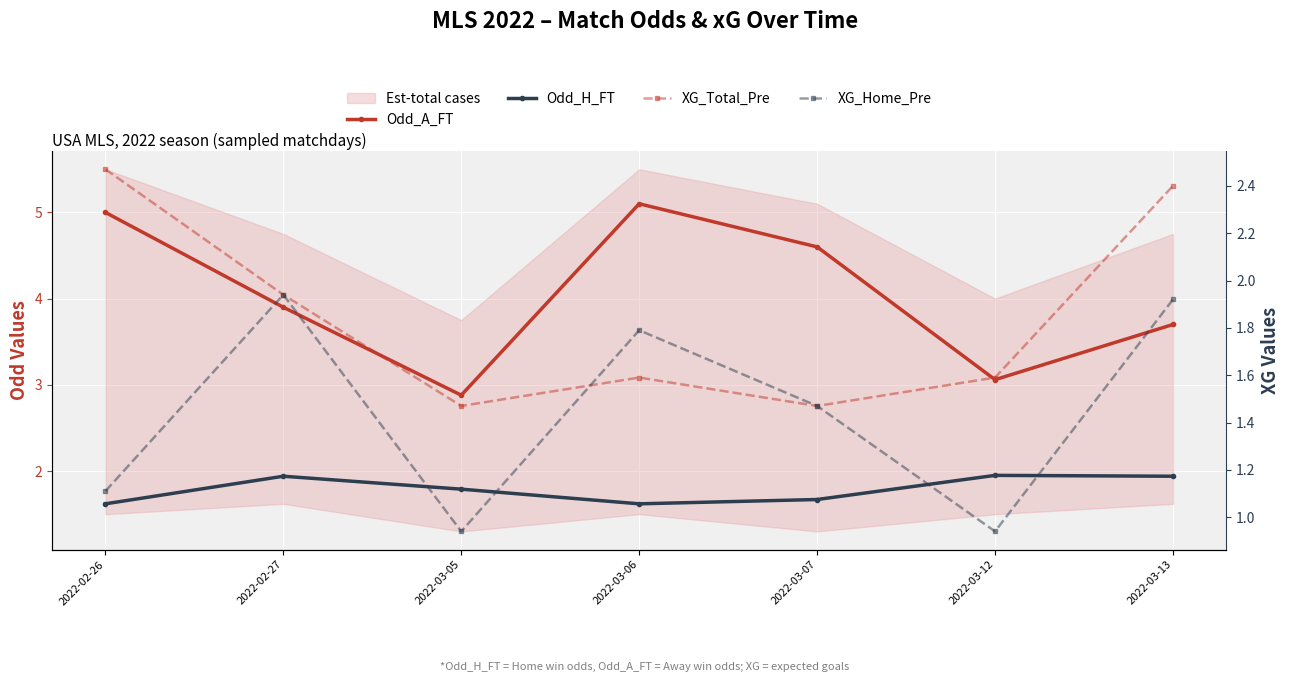

Reading left to right, what are all the values shown in this chart?

Odd_A_FT: 2022-02-26=5.0	2022-02-27=3.9	2022-03-05=2.9	2022-03-06=5.1	2022-03-07=4.6	2022-03-12=3.1	2022-03-13=3.7
Odd_H_FT: 2022-02-26=1.6	2022-02-27=1.9	2022-03-05=1.8	2022-03-06=1.6	2022-03-07=1.7	2022-03-12=1.9	2022-03-13=1.9
XG_Total_Pre: 2022-02-26=2.5	2022-02-27=1.9	2022-03-05=1.5	2022-03-06=1.6	2022-03-07=1.5	2022-03-12=1.6	2022-03-13=2.4
XG_Home_Pre: 2022-02-26=1.1	2022-02-27=1.9	2022-03-05=0.9	2022-03-06=1.8	2022-03-07=1.5	2022-03-12=0.9	2022-03-13=1.9